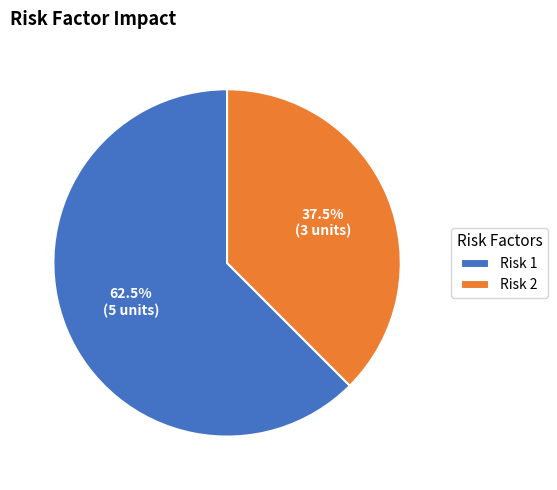

Count the number of slices in the pie.

2